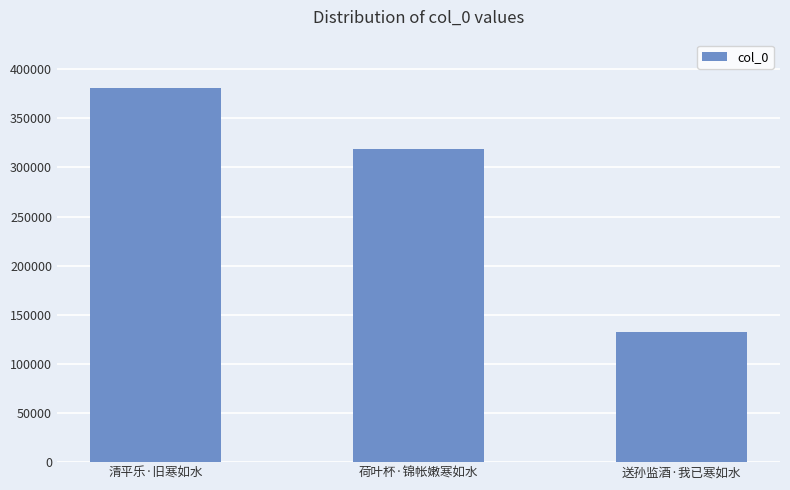

Which has a higher value, 送孙监酒·我已寒如水 or 清平乐·旧寒如水?

清平乐·旧寒如水